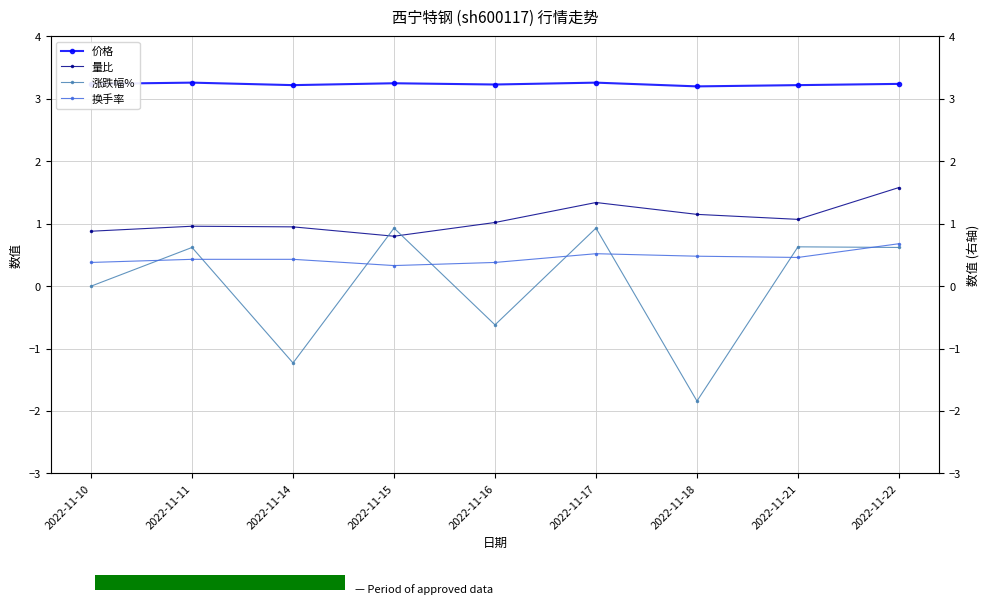

Which has a higher value, 2022-11-14 or 2022-11-17?

2022-11-17